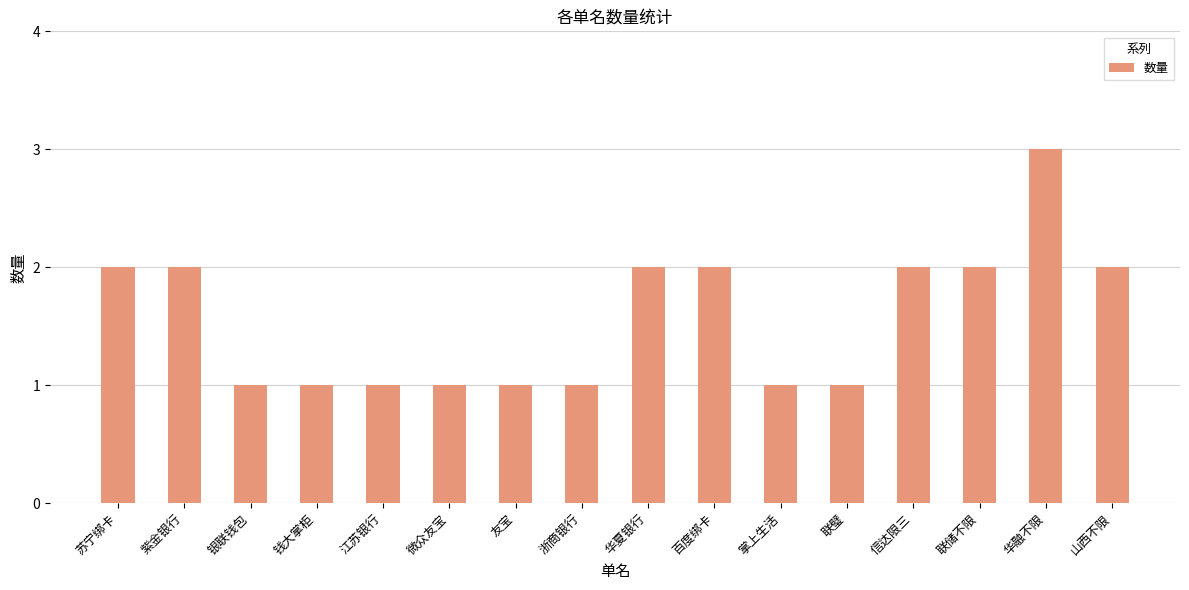

What is the approximate value at 掌上生活?

1